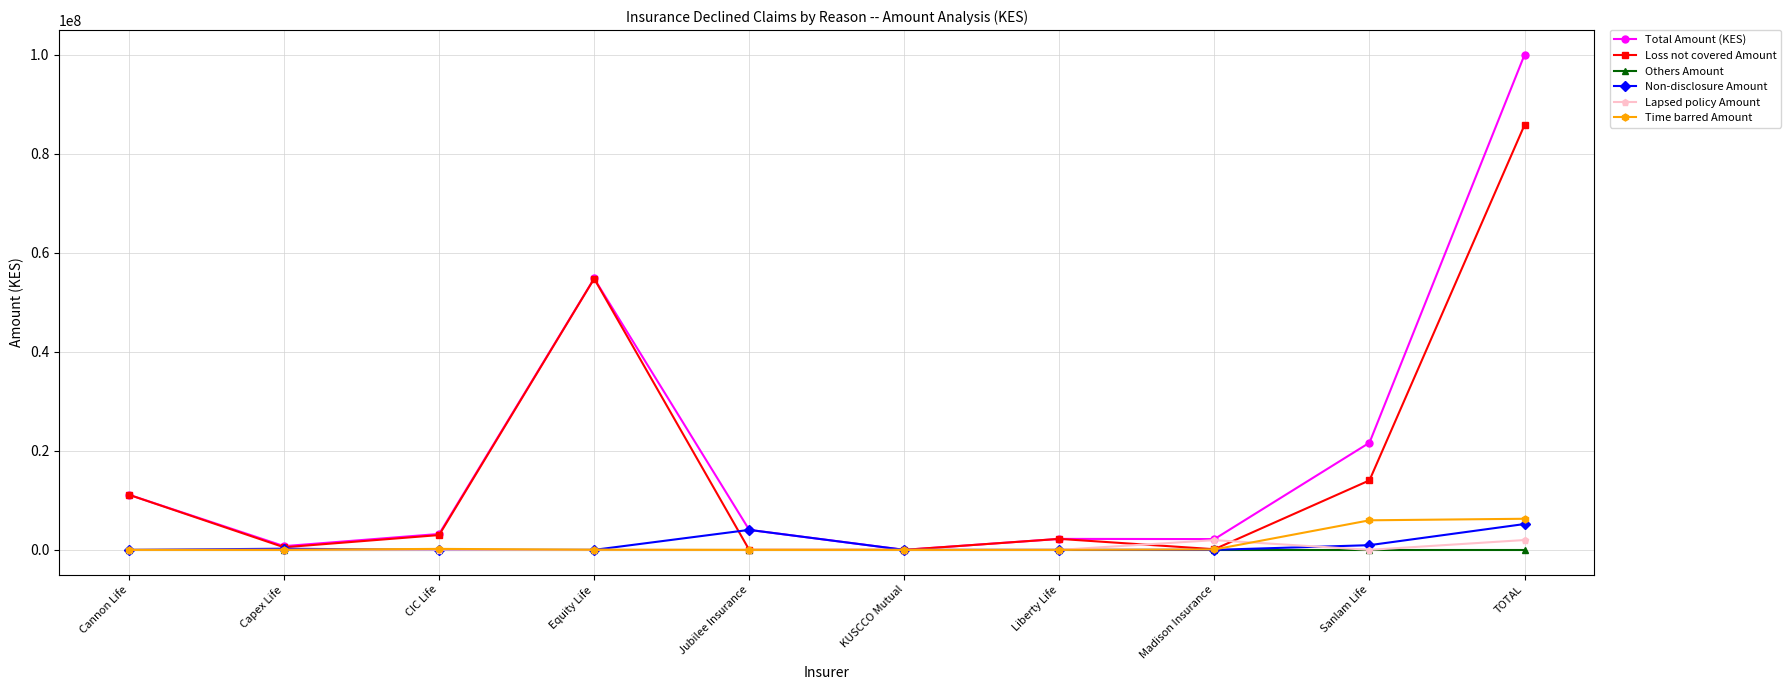

True or false: Loss not covered Amount has more than 1 points higher than both neighbors.

True